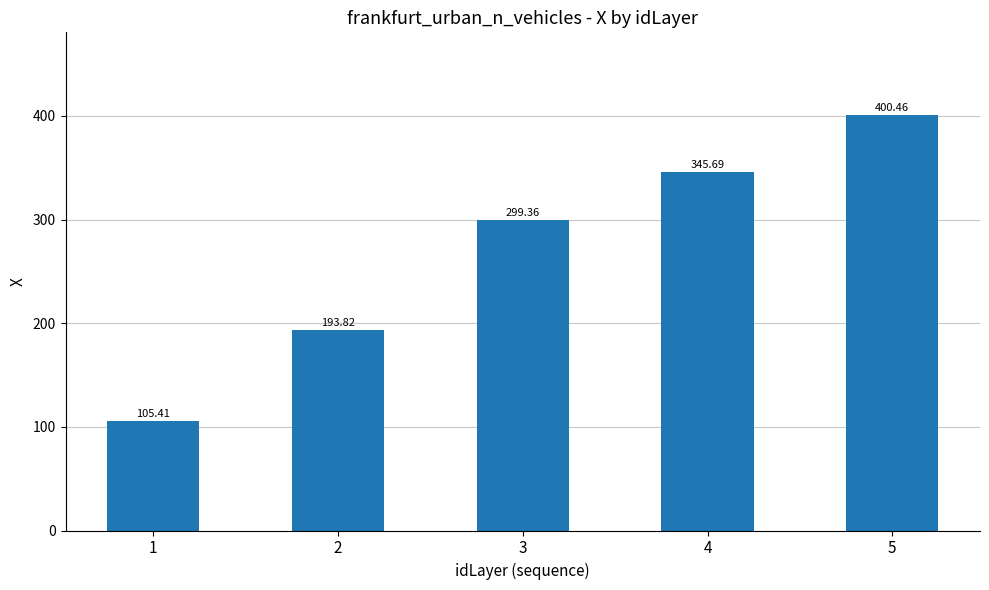

What is the value of the 4th bar from the left?

345.7